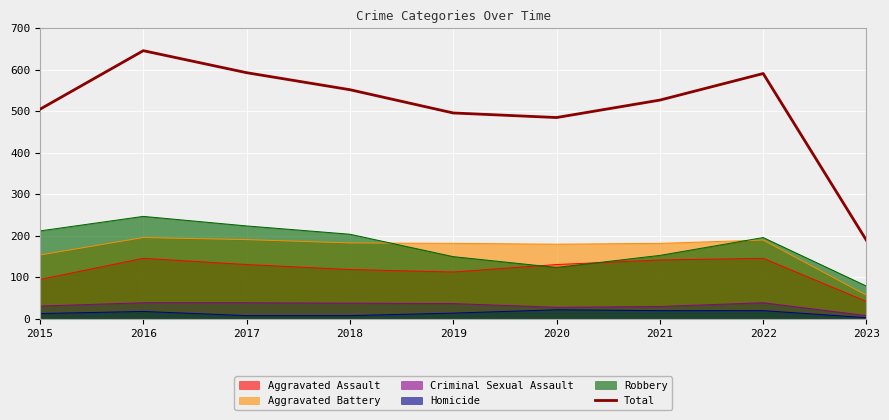

Rank the categories by value from highest to lowest.

2016, 2017, 2022, 2018, 2021, 2015, 2019, 2020, 2023